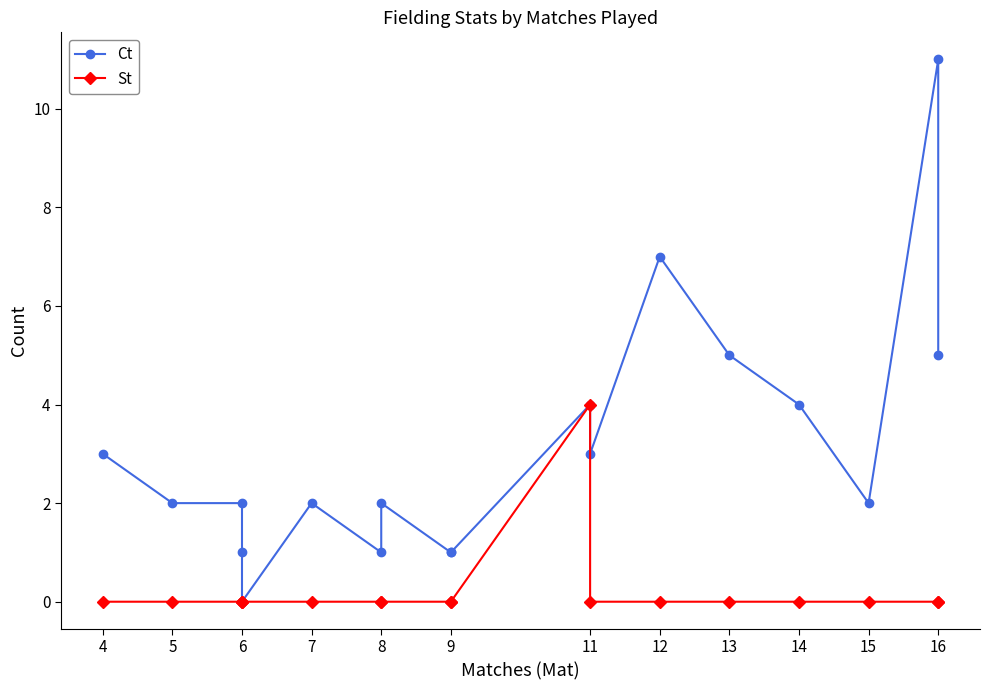

Which series has the widest spread of values?

Ct